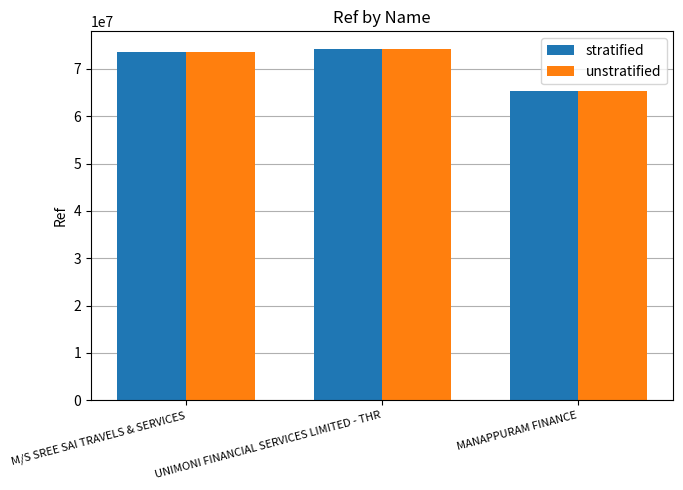

Read the unstratified value at MANAPPURAM FINANCE, to the nearest 100.

65245300